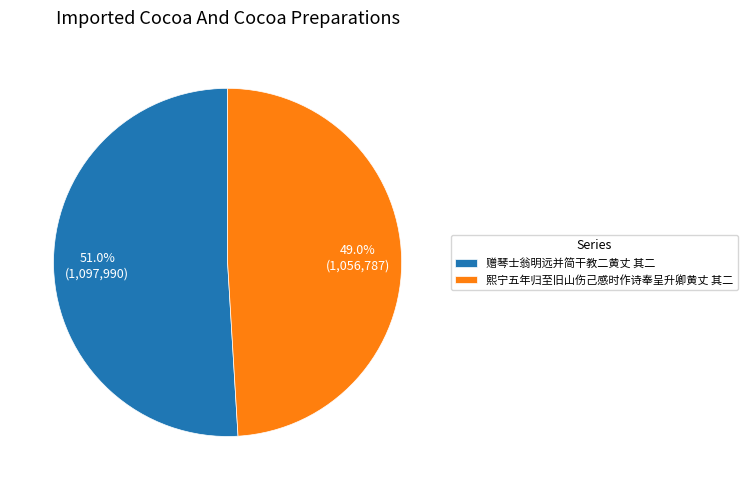

Rank the categories by value from highest to lowest.

赠琴士翁明远并简干教二黄丈 其二, 熙宁五年归至旧山伤己感时作诗奉呈升卿黄丈 其二